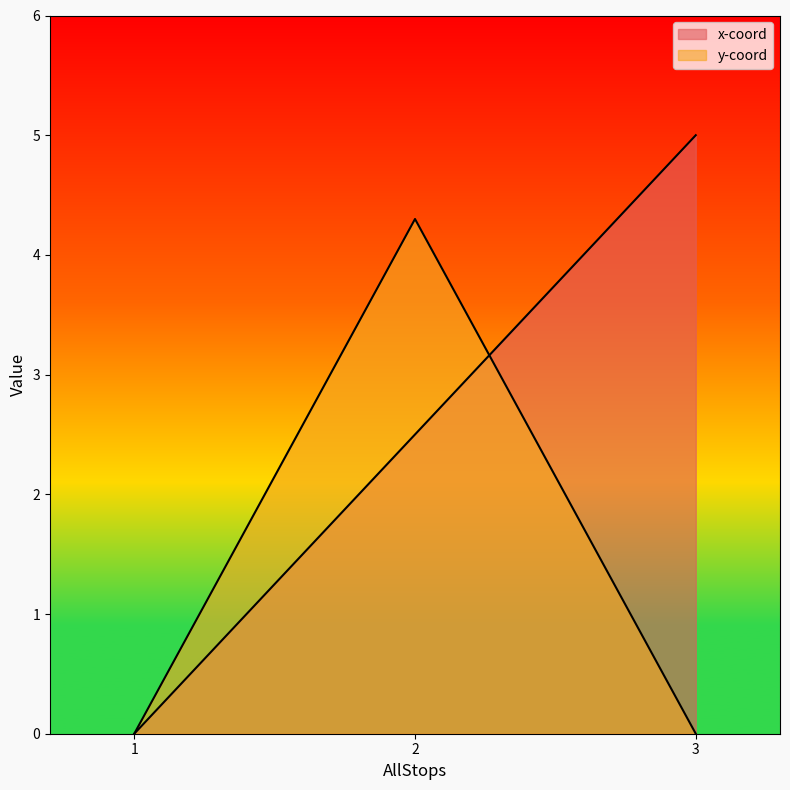

List the series in order of their peak value, highest first.

x-coord, y-coord